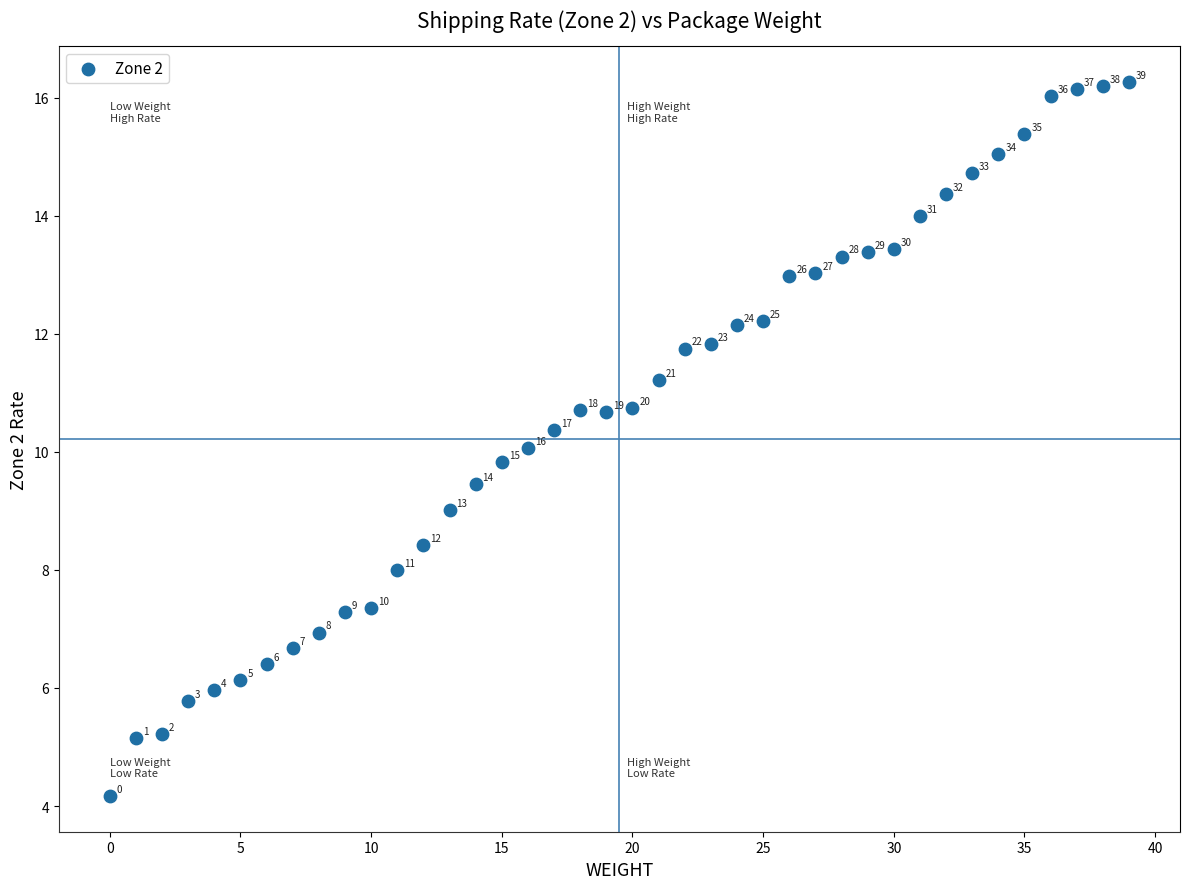

What is the range of Y values (max minus min)?

12.1